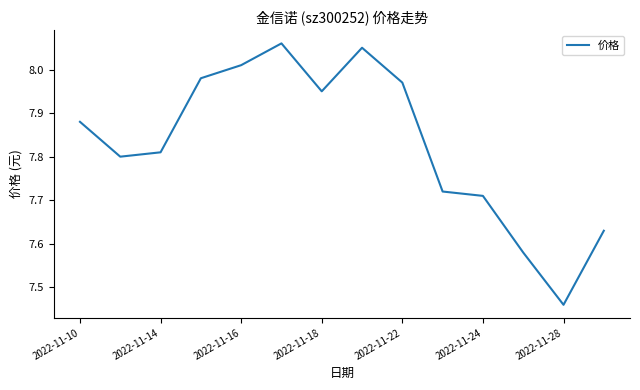

Which category has the lowest value across all series?

2022-11-28